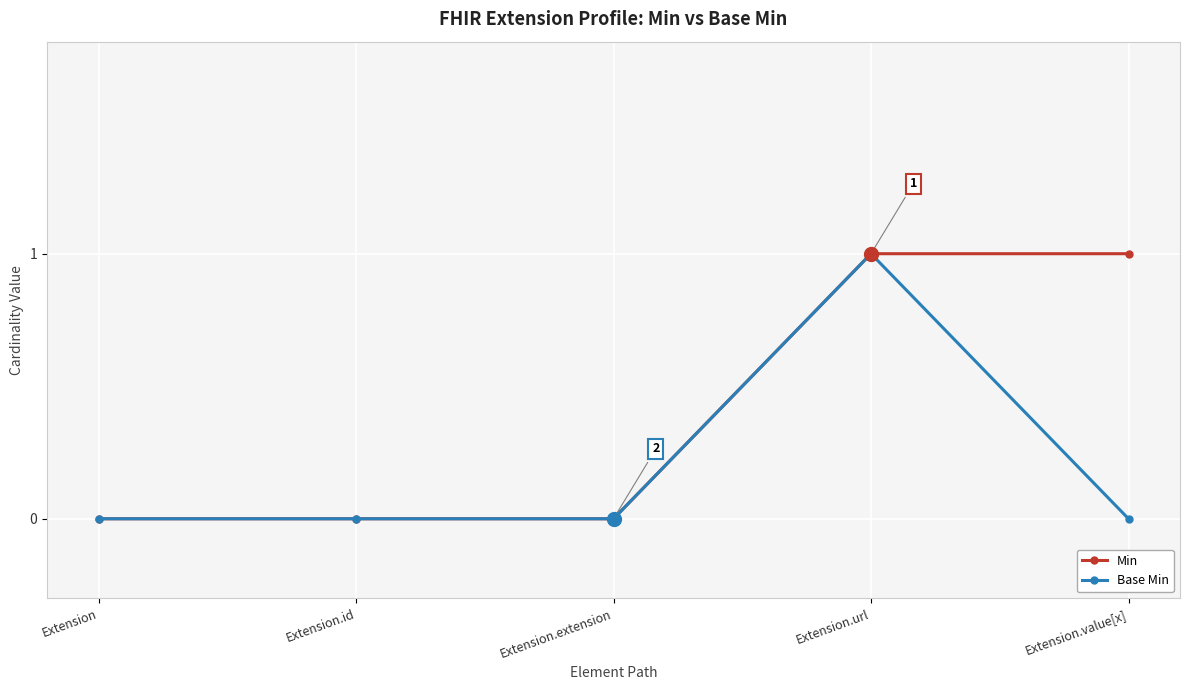

Which series has the largest total across all categories?

Min